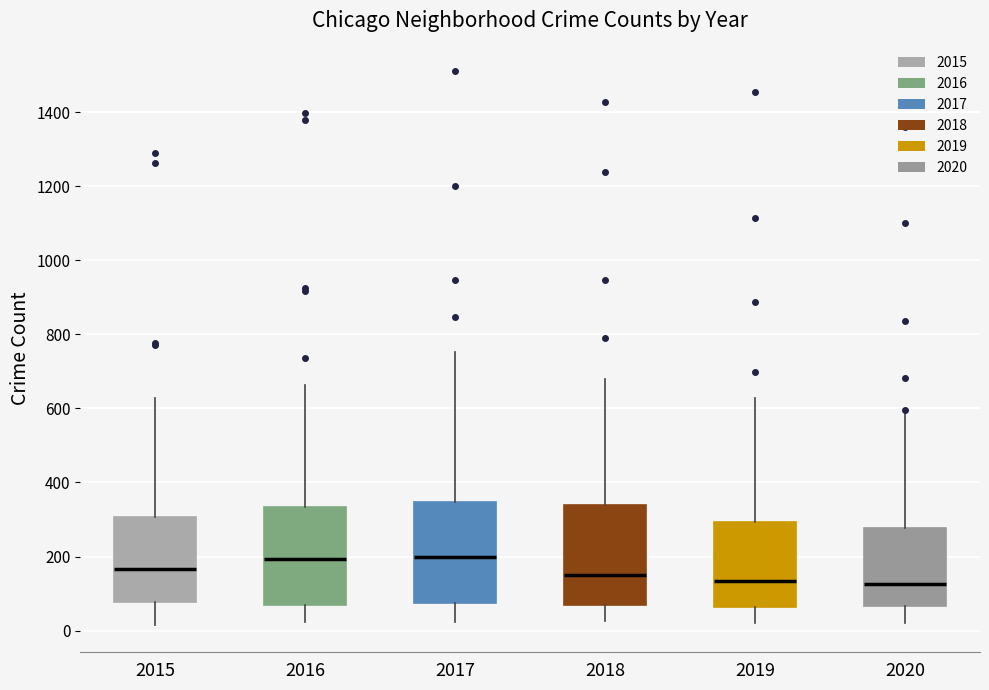

Where is the upper edge of the box at x = 2016 on the y-axis? The values are not printed on the chart, so give them approximately, as read against the axis.

340